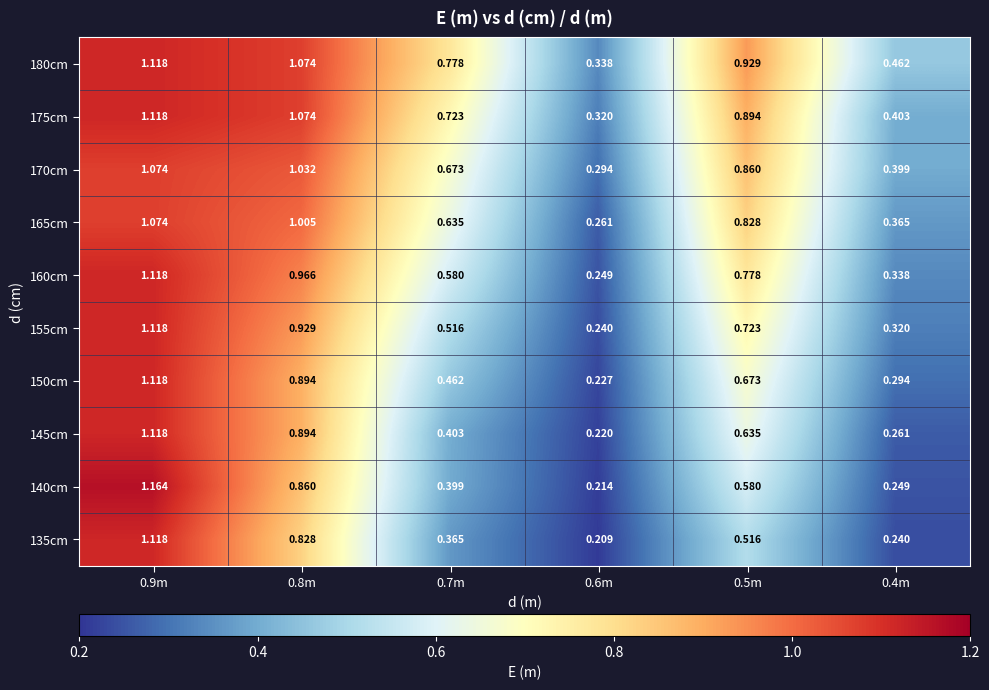

Is the value of 150cm at 0.9m greater than the value of 145cm at 0.5m?

Yes